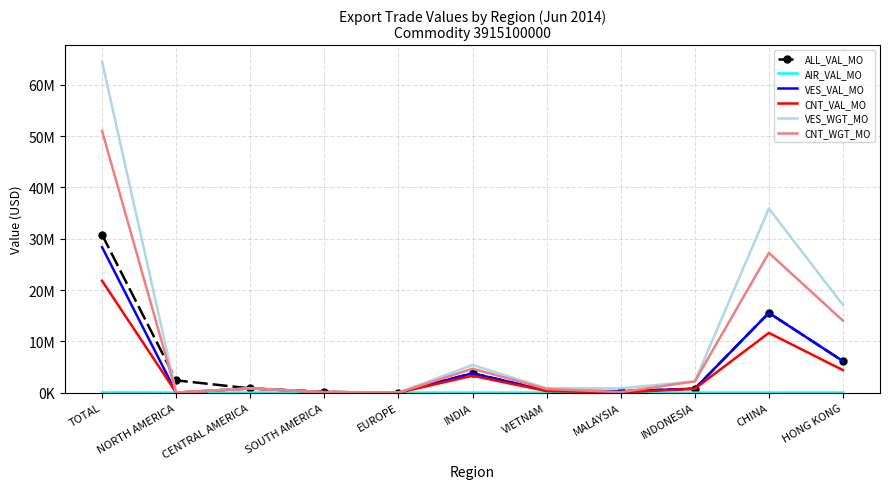

What is the difference between the maximum and minimum values in the VES_VAL_MO series?

28345495